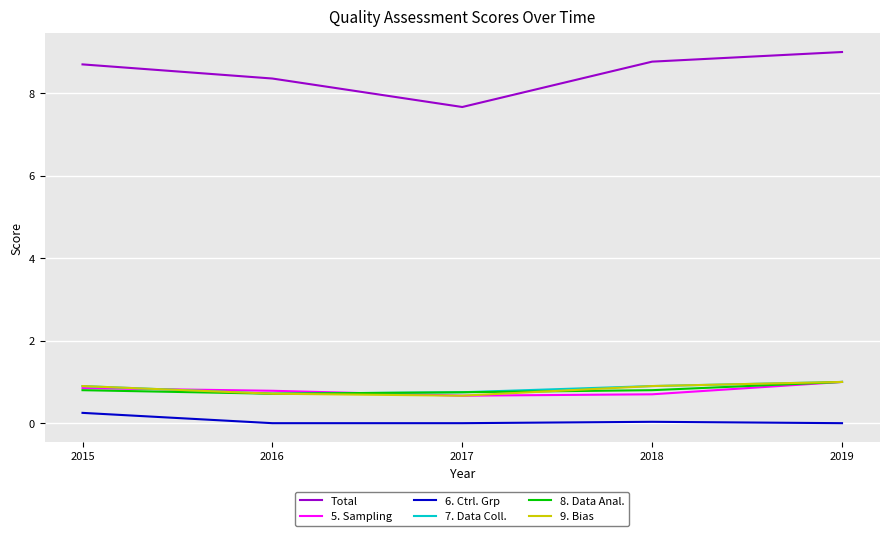

True or false: 5. Sampling and 6. Ctrl. Grp cross at least once.

False